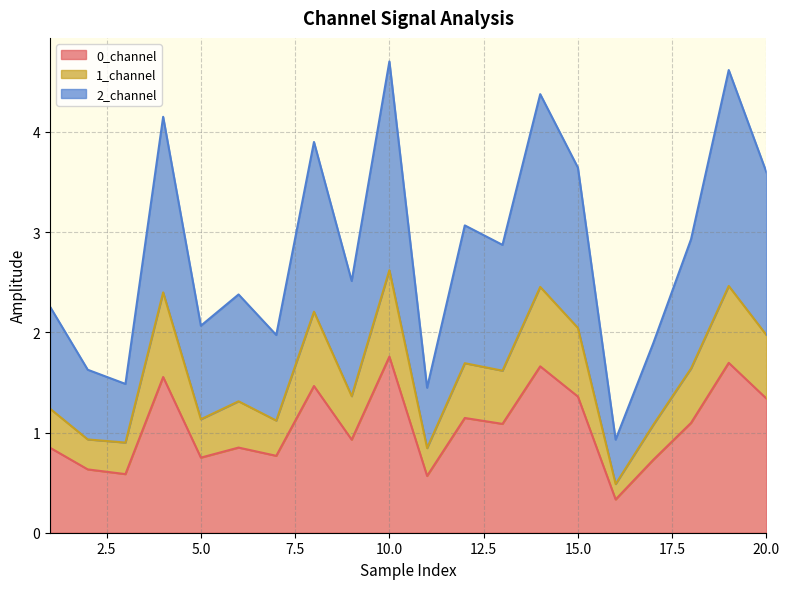

What is the lowest value of the 0_channel series?

0.3